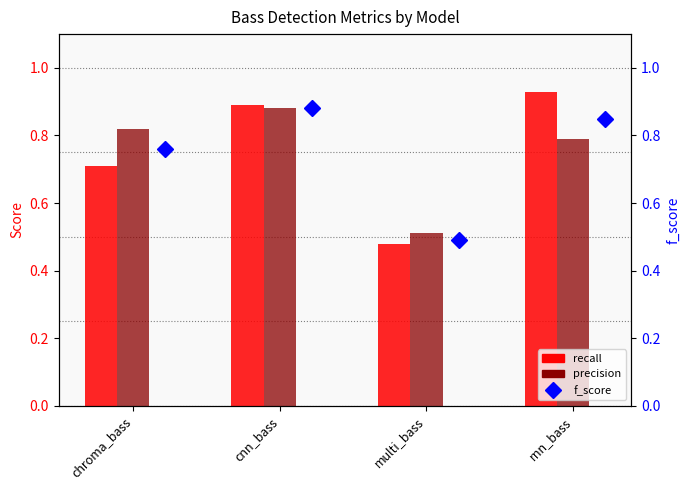

Where is f_score nearest to the value 0?

multi_bass